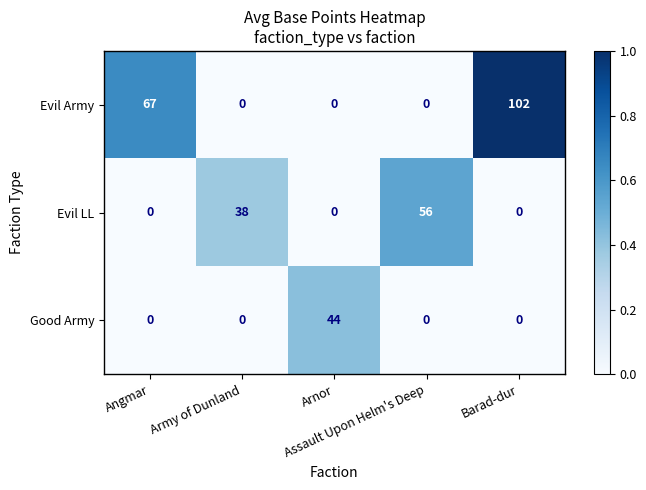

Which series has the widest spread of values?

Evil Army